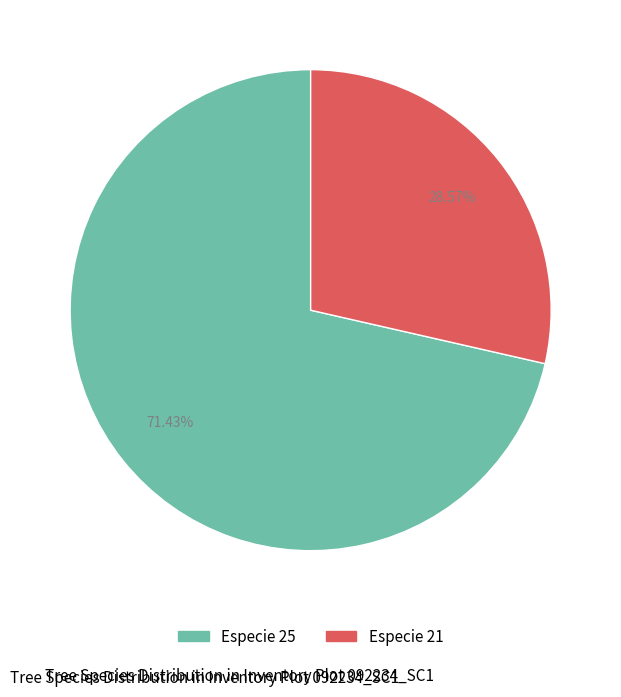

Is there any slice that represents more than half of the pie?

Yes